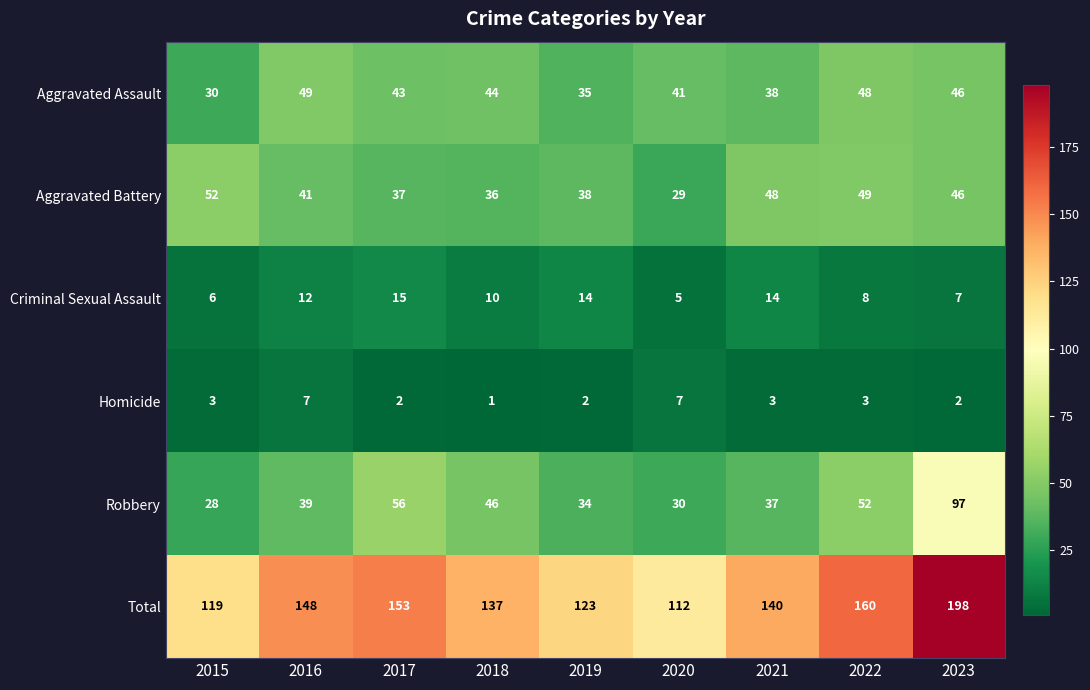

Is it true that Aggravated Assault equals 80 at 2016?

False